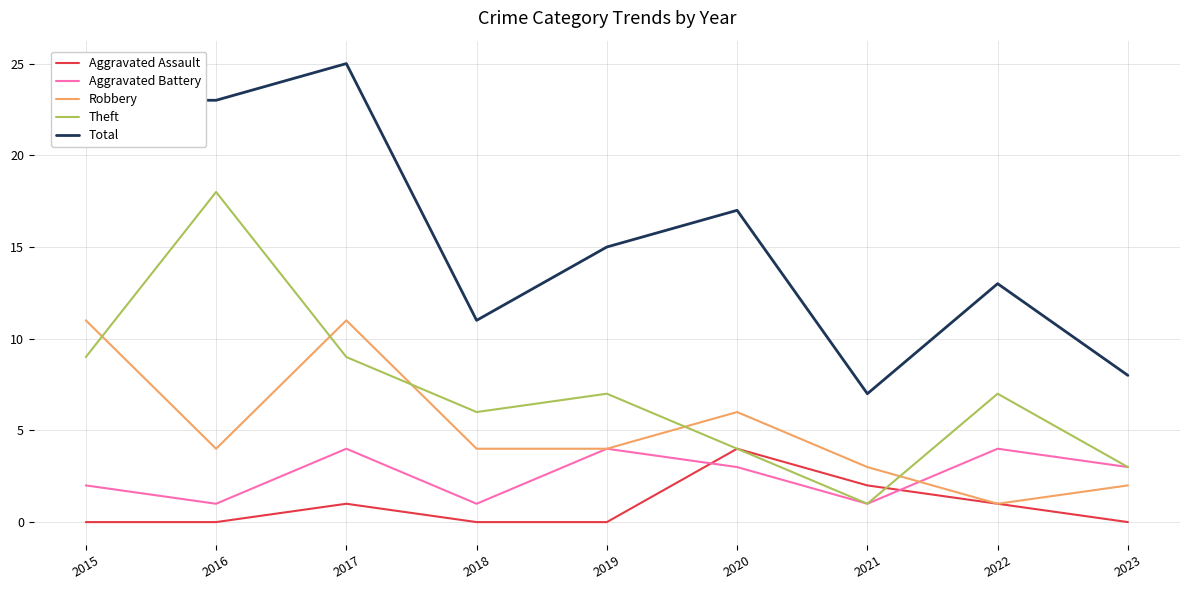

Reading left to right, list all the values displayed in this chart.

Aggravated Assault: 2015=0	2016=0	2017=1	2018=0	2019=0	2020=4	2021=2	2022=1	2023=0
Aggravated Battery: 2015=2	2016=1	2017=4	2018=1	2019=4	2020=3	2021=1	2022=4	2023=3
Robbery: 2015=11	2016=4	2017=11	2018=4	2019=4	2020=6	2021=3	2022=1	2023=2
Theft: 2015=9	2016=18	2017=9	2018=6	2019=7	2020=4	2021=1	2022=7	2023=3
Total: 2015=23	2016=23	2017=25	2018=11	2019=15	2020=17	2021=7	2022=13	2023=8